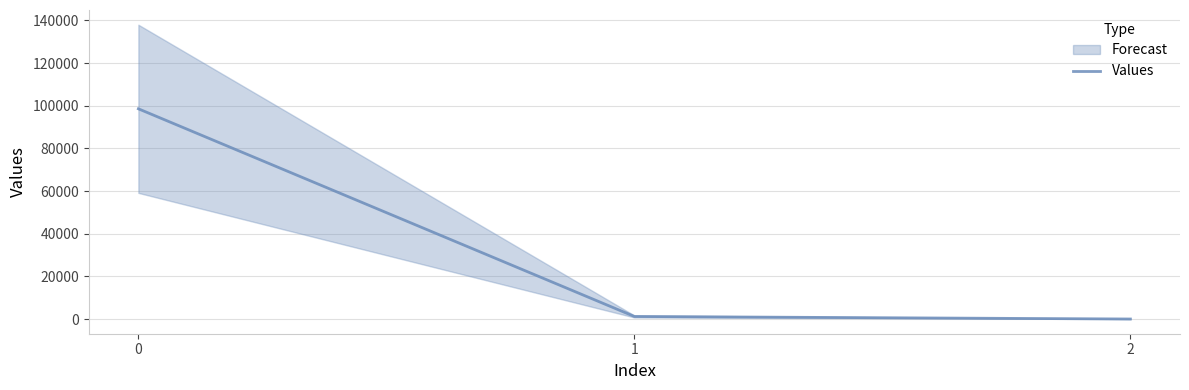

Reading right to left, list all the values displayed in this chart.

2=0.2	1=1189.8	0=98583.2